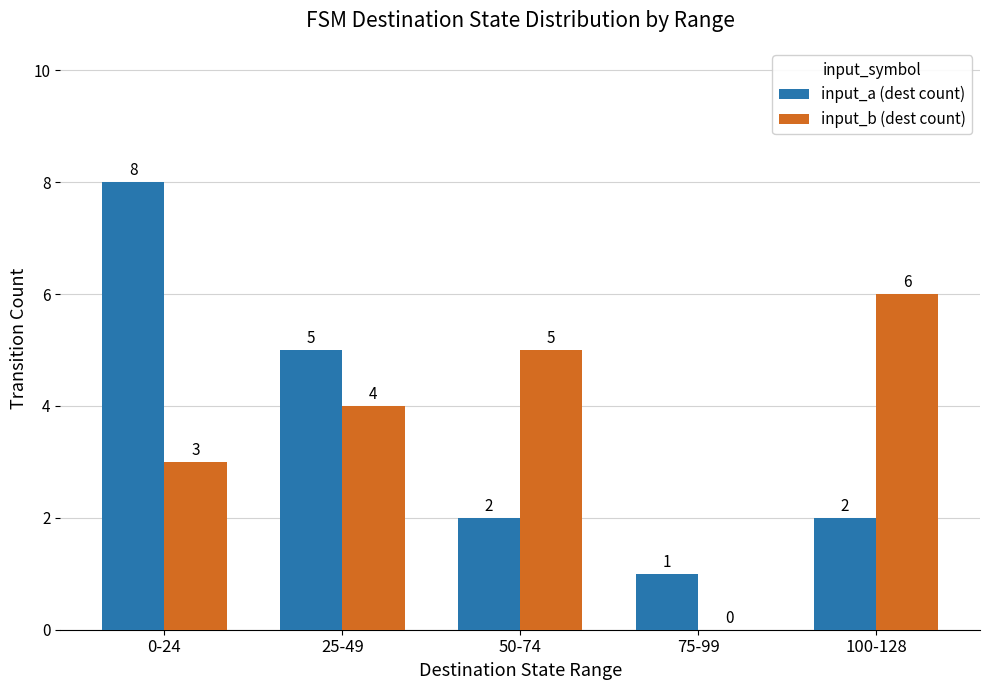

Reading left to right, extract all data points from this chart.

input_a (dest count): 8	5	2	1	2
input_b (dest count): 3	4	5	0	6